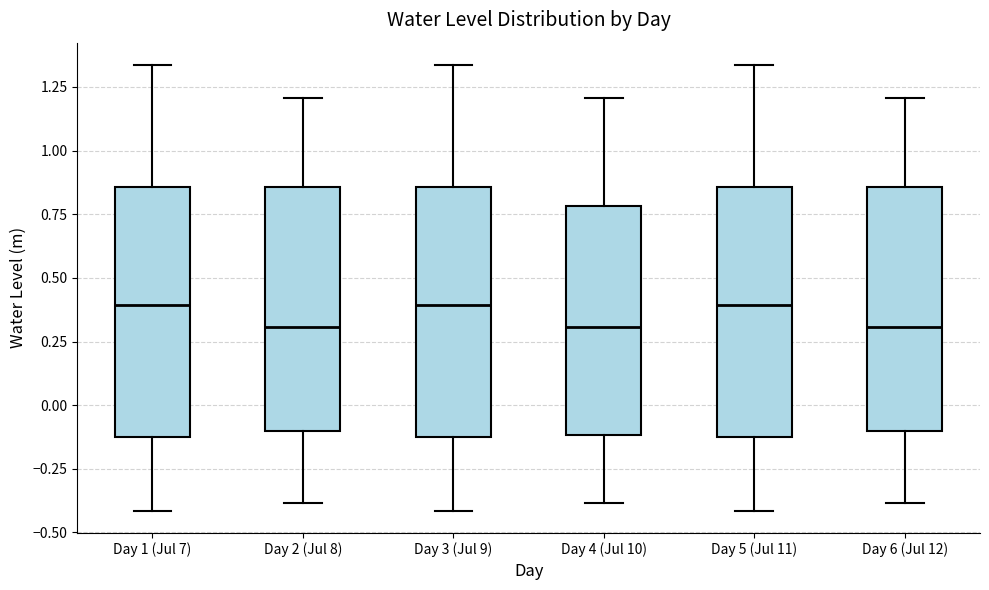

Reading left to right, read every box against the y-axis: the position of its median line, the range the box covers, and the ends of its whiskers. The values are not printed on the chart, so give them approximately, as read against the axis.

Day 1 (Jul 7): median 0.40, box -0.15 to 0.85, whiskers -0.40 to 1.35
Day 2 (Jul 8): median 0.30, box -0.10 to 0.85, whiskers -0.40 to 1.20
Day 3 (Jul 9): median 0.40, box -0.15 to 0.85, whiskers -0.40 to 1.35
Day 4 (Jul 10): median 0.30, box -0.10 to 0.80, whiskers -0.40 to 1.20
Day 5 (Jul 11): median 0.40, box -0.15 to 0.85, whiskers -0.40 to 1.35
Day 6 (Jul 12): median 0.30, box -0.10 to 0.85, whiskers -0.40 to 1.20